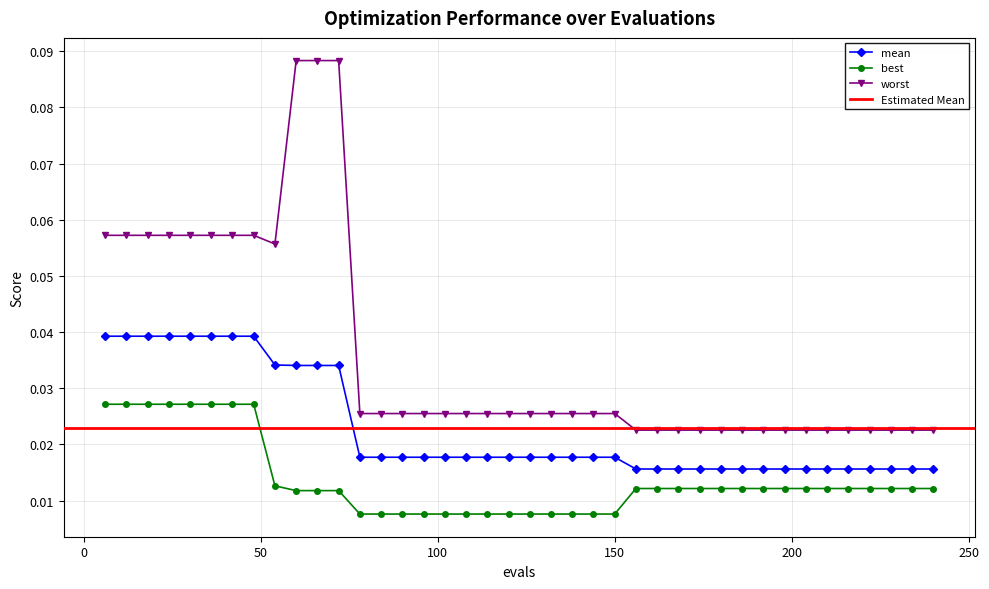

Reading right to left, extract all data points from this chart.

mean: 240=0.0	234=0.0	228=0.0	222=0.0	216=0.0	210=0.0	204=0.0	198=0.0	192=0.0	186=0.0	180=0.0	174=0.0	168=0.0	162=0.0	156=0.0	150=0.0	144=0.0	138=0.0	132=0.0	126=0.0	120=0.0	114=0.0	108=0.0	102=0.0	96=0.0	90=0.0	84=0.0	78=0.0	72=0.0	66=0.0	60=0.0	54=0.0	48=0.0	42=0.0	36=0.0	30=0.0	24=0.0	18=0.0	12=0.0	6=0.0
best: 240=0.0	234=0.0	228=0.0	222=0.0	216=0.0	210=0.0	204=0.0	198=0.0	192=0.0	186=0.0	180=0.0	174=0.0	168=0.0	162=0.0	156=0.0	150=0.0	144=0.0	138=0.0	132=0.0	126=0.0	120=0.0	114=0.0	108=0.0	102=0.0	96=0.0	90=0.0	84=0.0	78=0.0	72=0.0	66=0.0	60=0.0	54=0.0	48=0.0	42=0.0	36=0.0	30=0.0	24=0.0	18=0.0	12=0.0	6=0.0
worst: 240=0.0	234=0.0	228=0.0	222=0.0	216=0.0	210=0.0	204=0.0	198=0.0	192=0.0	186=0.0	180=0.0	174=0.0	168=0.0	162=0.0	156=0.0	150=0.0	144=0.0	138=0.0	132=0.0	126=0.0	120=0.0	114=0.0	108=0.0	102=0.0	96=0.0	90=0.0	84=0.0	78=0.0	72=0.1	66=0.1	60=0.1	54=0.1	48=0.1	42=0.1	36=0.1	30=0.1	24=0.1	18=0.1	12=0.1	6=0.1